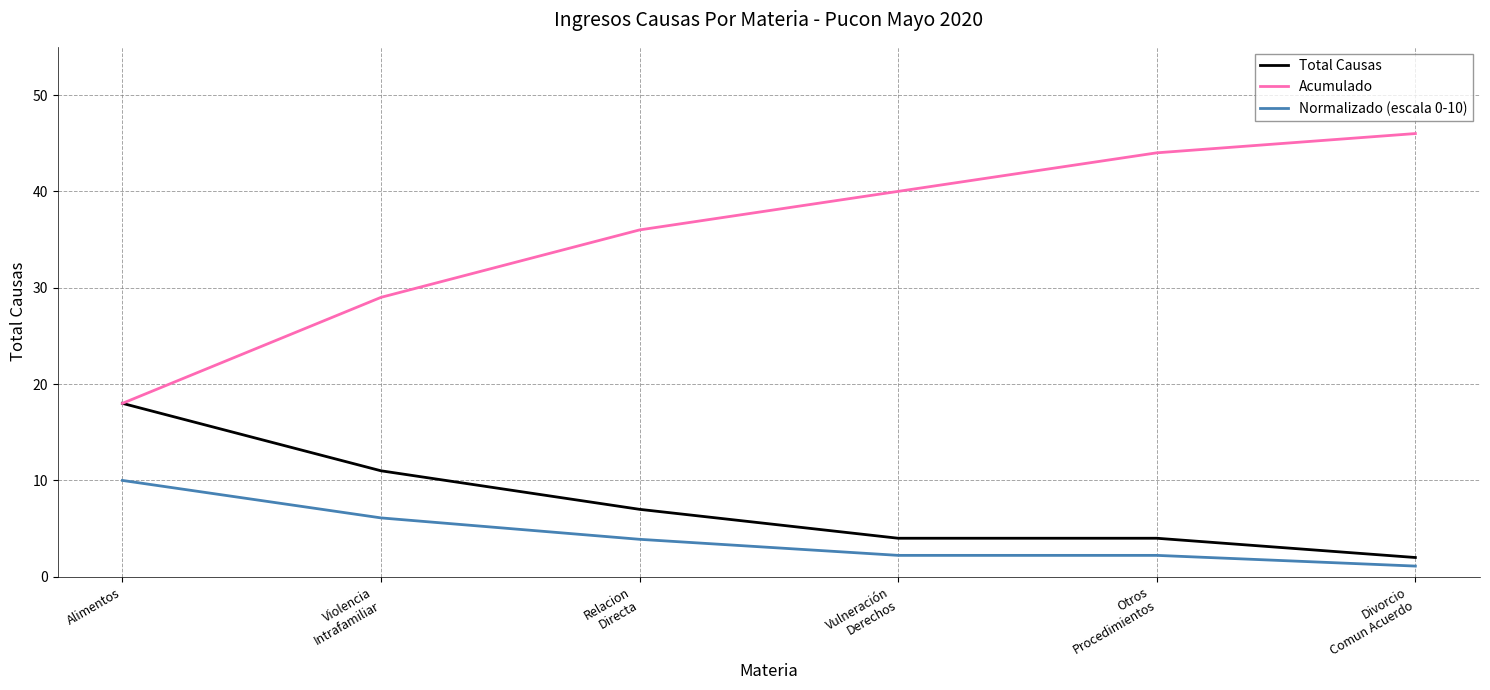

Which category has the lowest value in the Normalizado (escala 0-10) series?

Divorcio
Comun Acuerdo